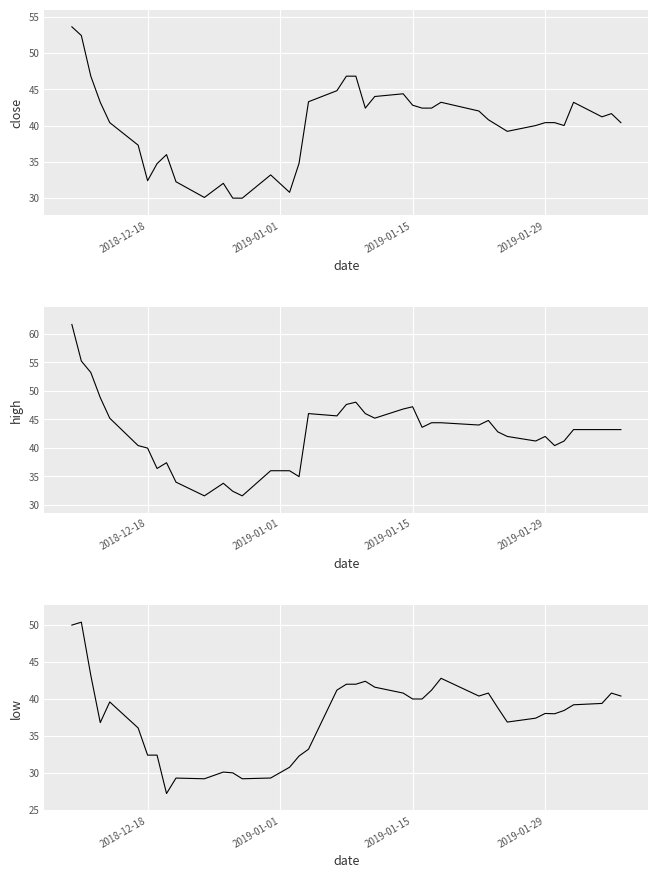

List the series in order of their peak value, highest first.

high, close, low